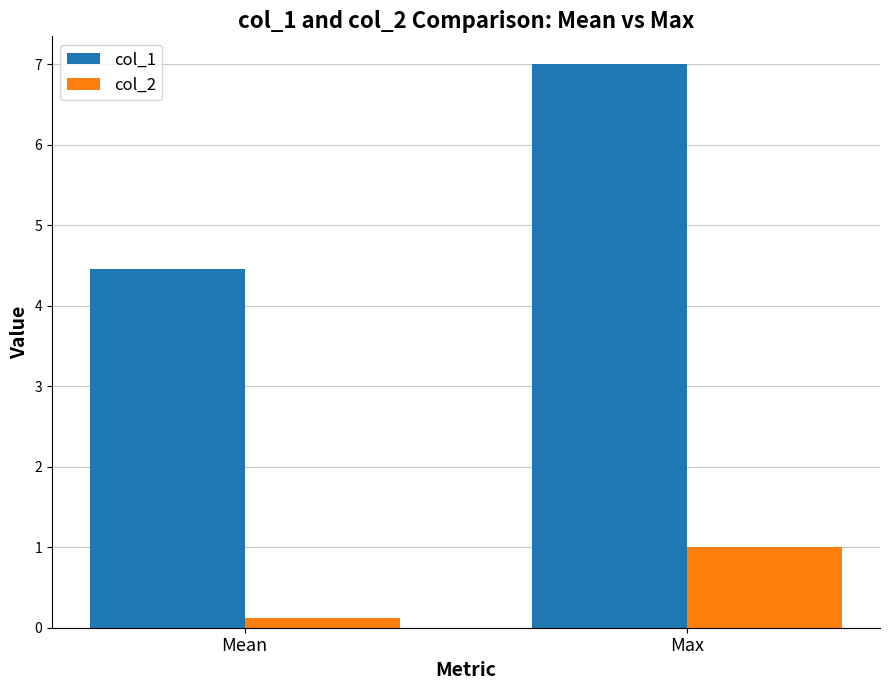

Where is col_2 nearest to the value 0?

Mean